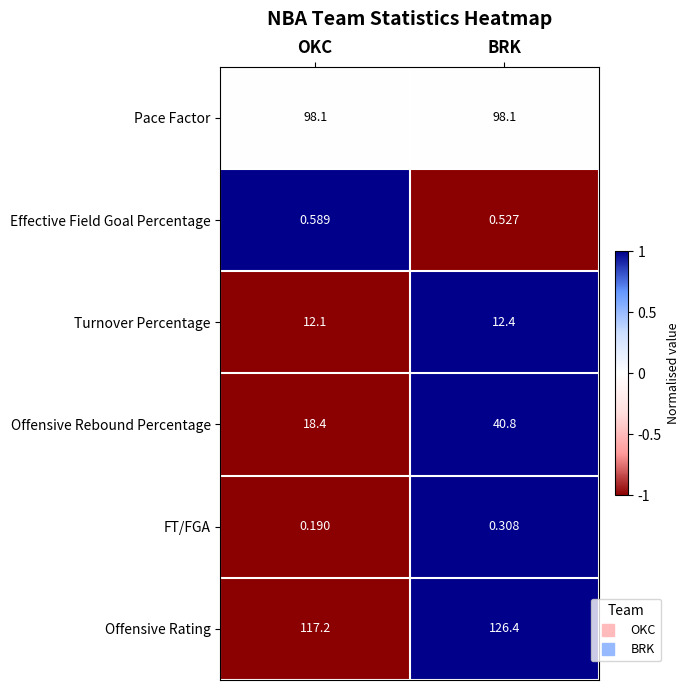

At OKC, list the series in order from smallest to largest.

FT/FGA, Effective Field Goal Percentage, Turnover Percentage, Offensive Rebound Percentage, Pace Factor, Offensive Rating